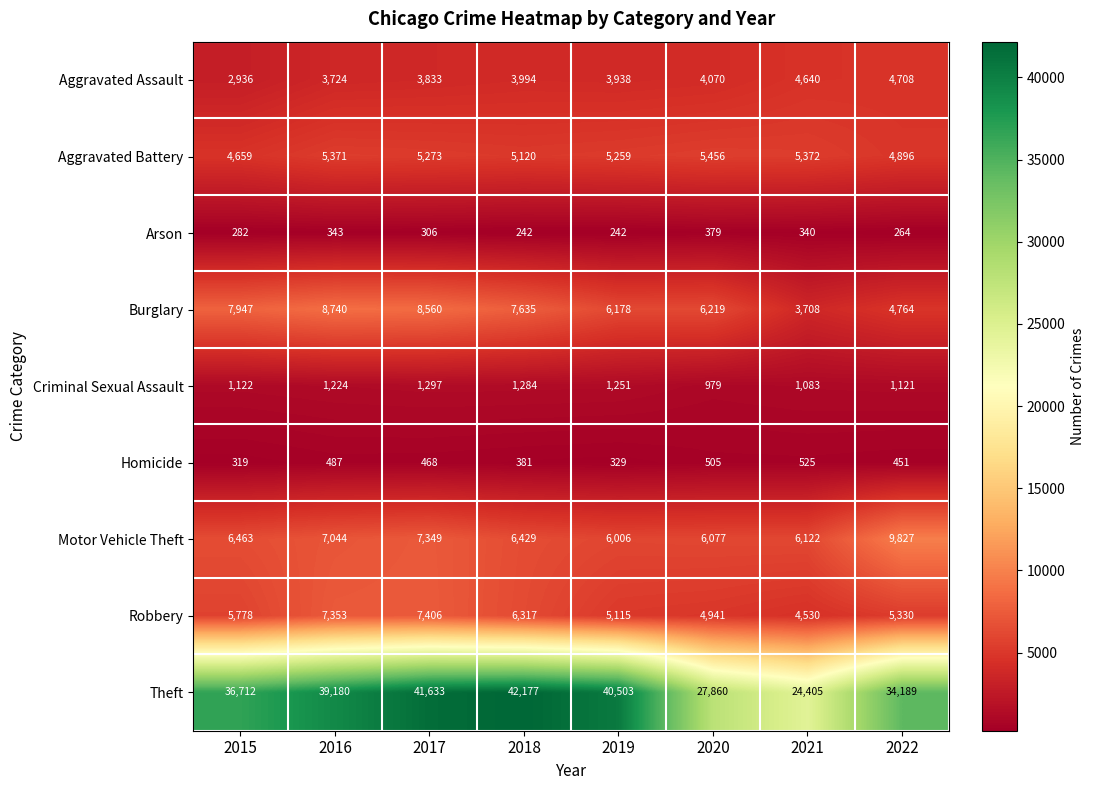

What is the average value of the Aggravated Assault series?

3980